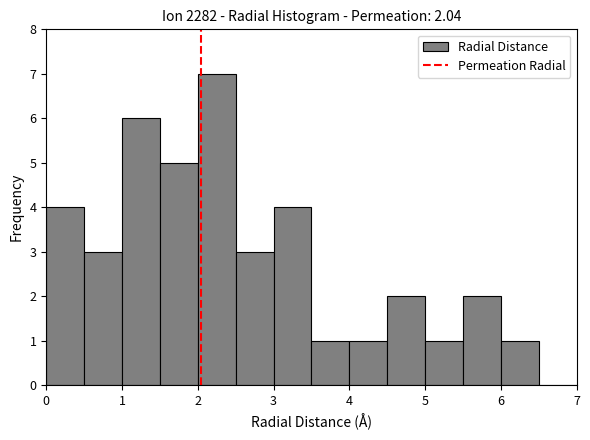

What is the height of the bar covering 6.0 to 6.5 on the x-axis? The values are not printed on the chart, so give them approximately, as read against the axis.

1